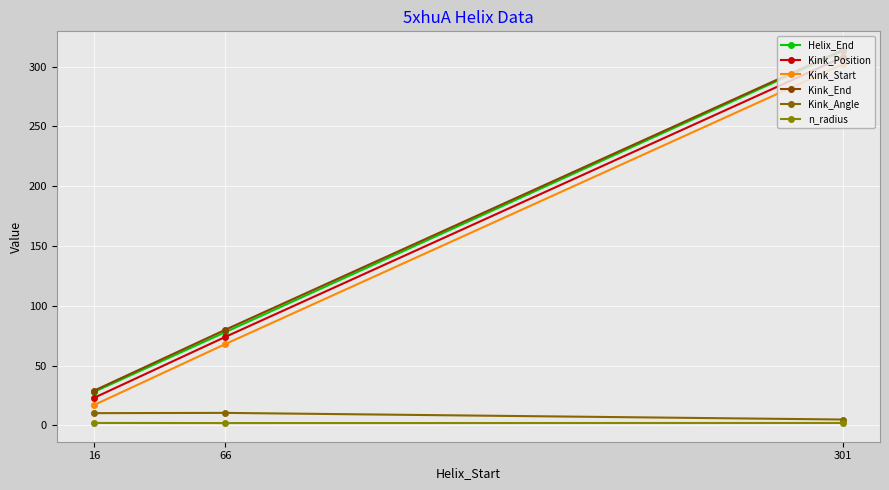

What are all the series names shown in the legend?

Helix_End, Kink_Position, Kink_Start, Kink_End, Kink_Angle, n_radius